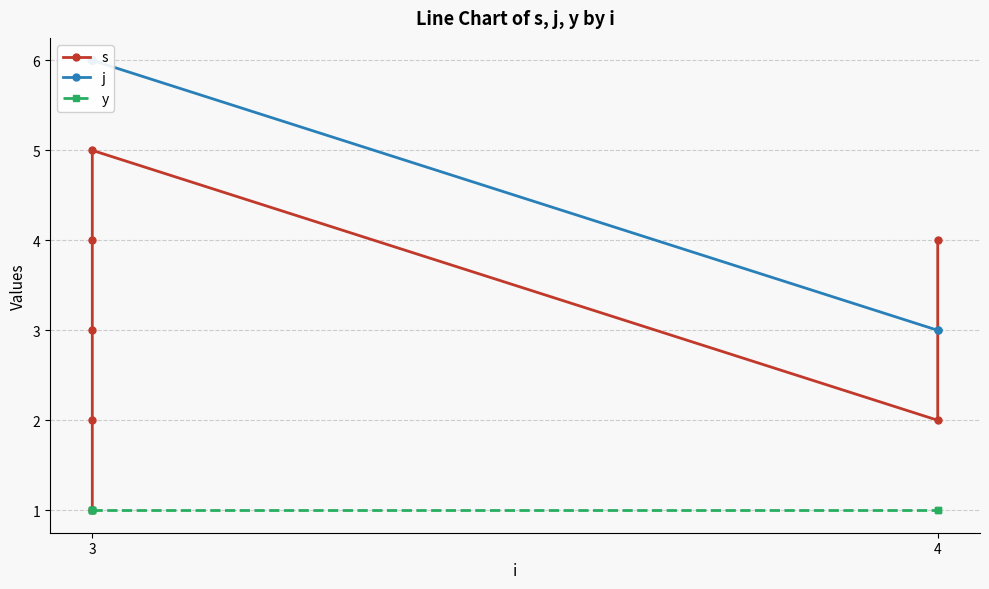

How many data points does each series have?

7